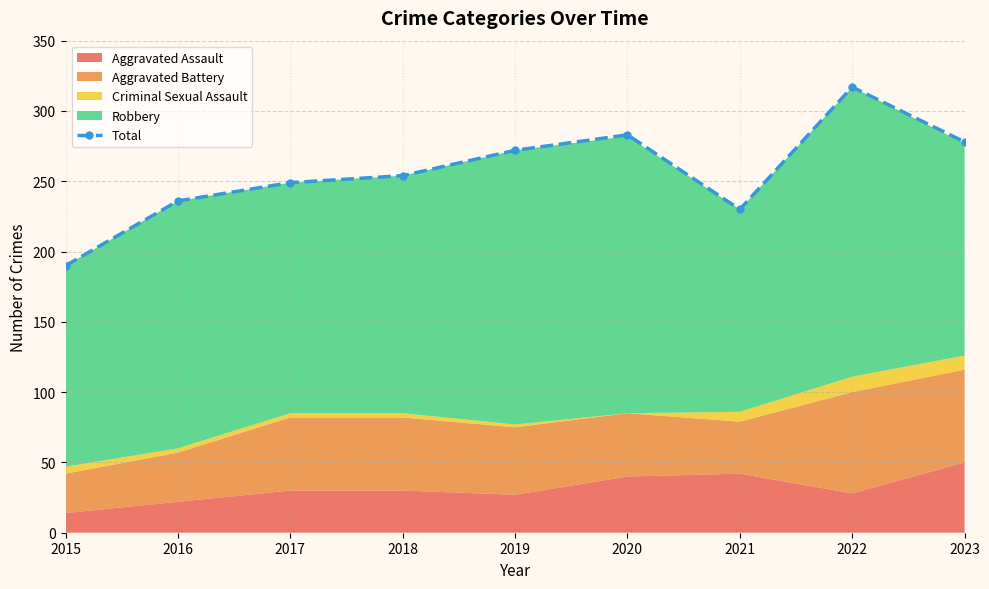

What is the smallest value displayed?

190